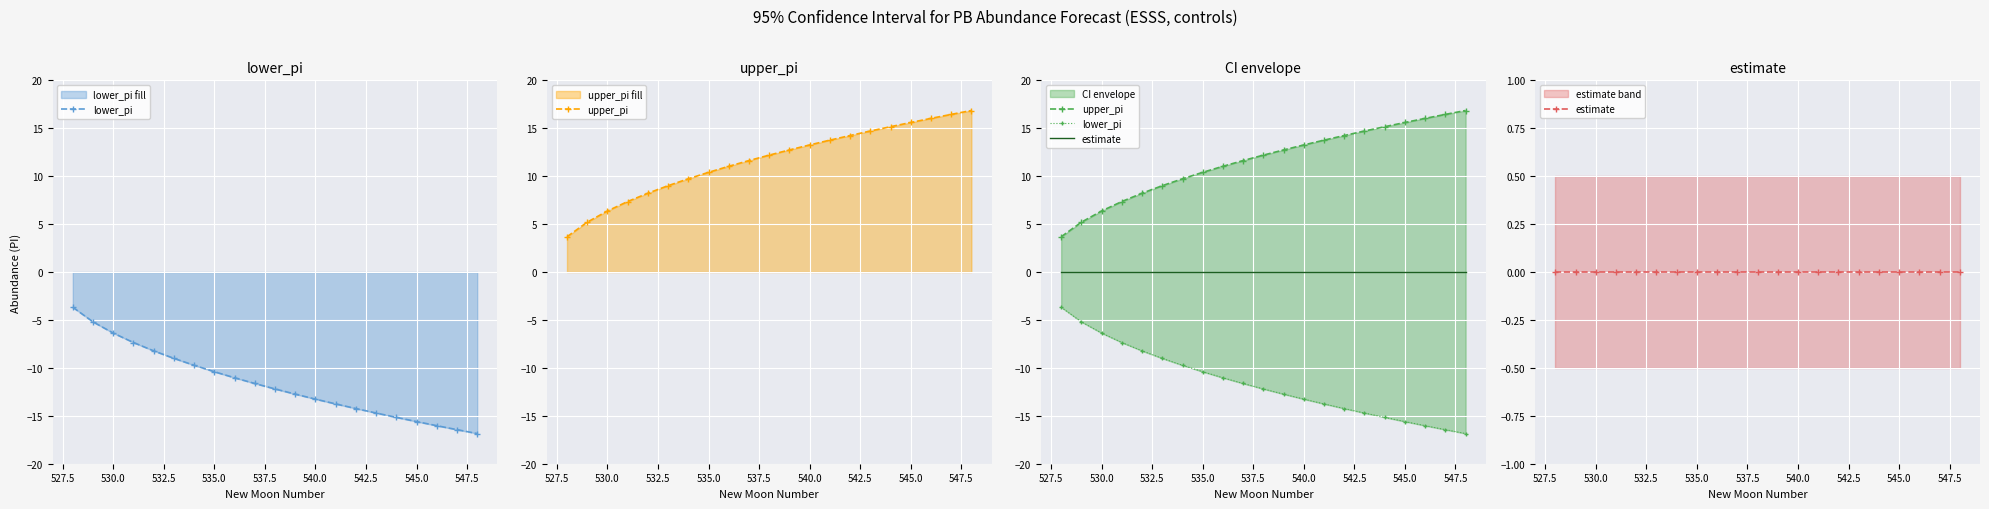

Between 540.0 and 547.5, which is larger?

540.0